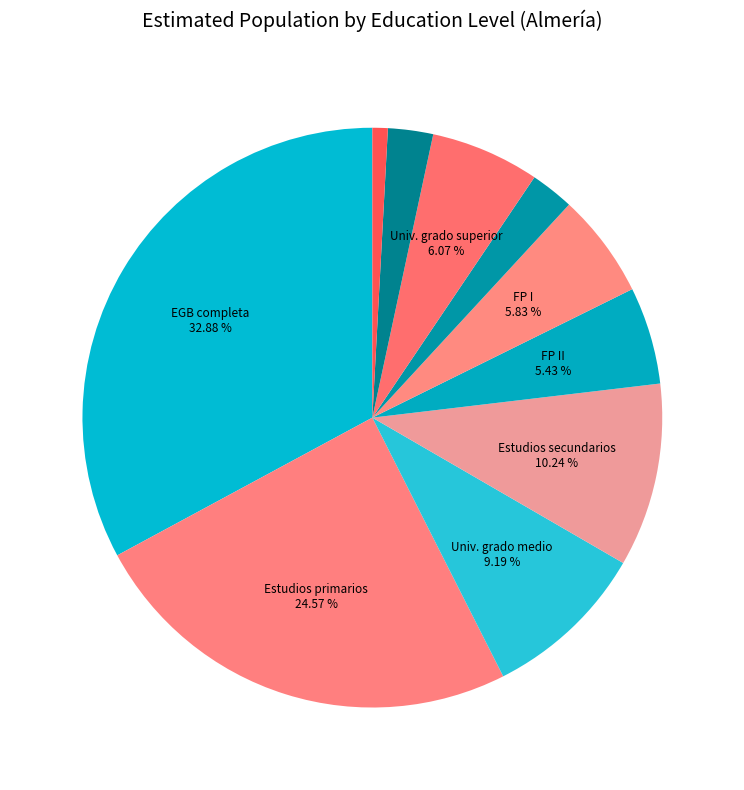

How many slices are in this pie chart?

10